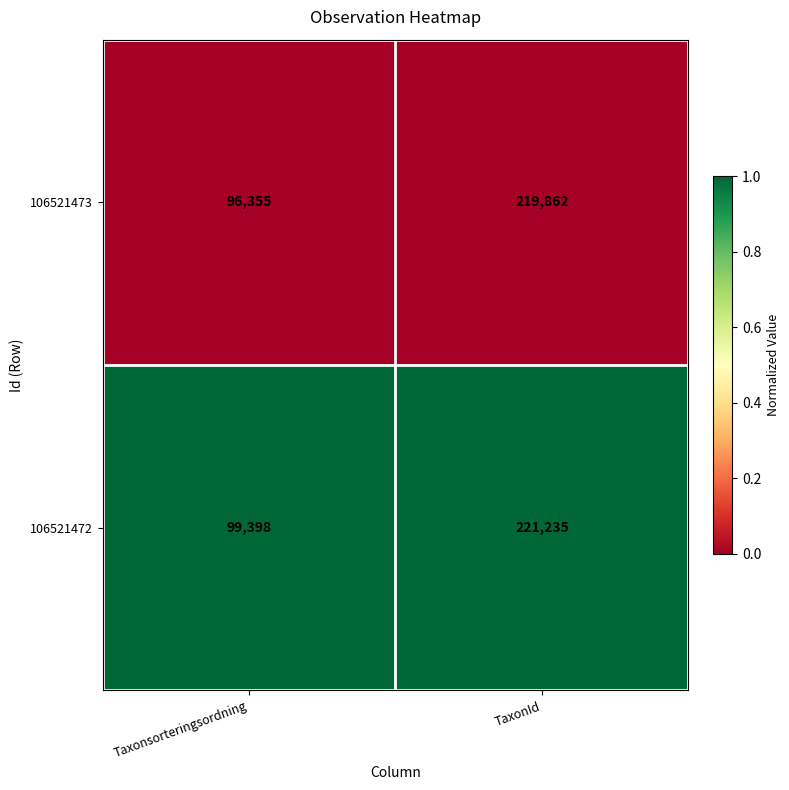

What is the maximum value for 106521472?

221235